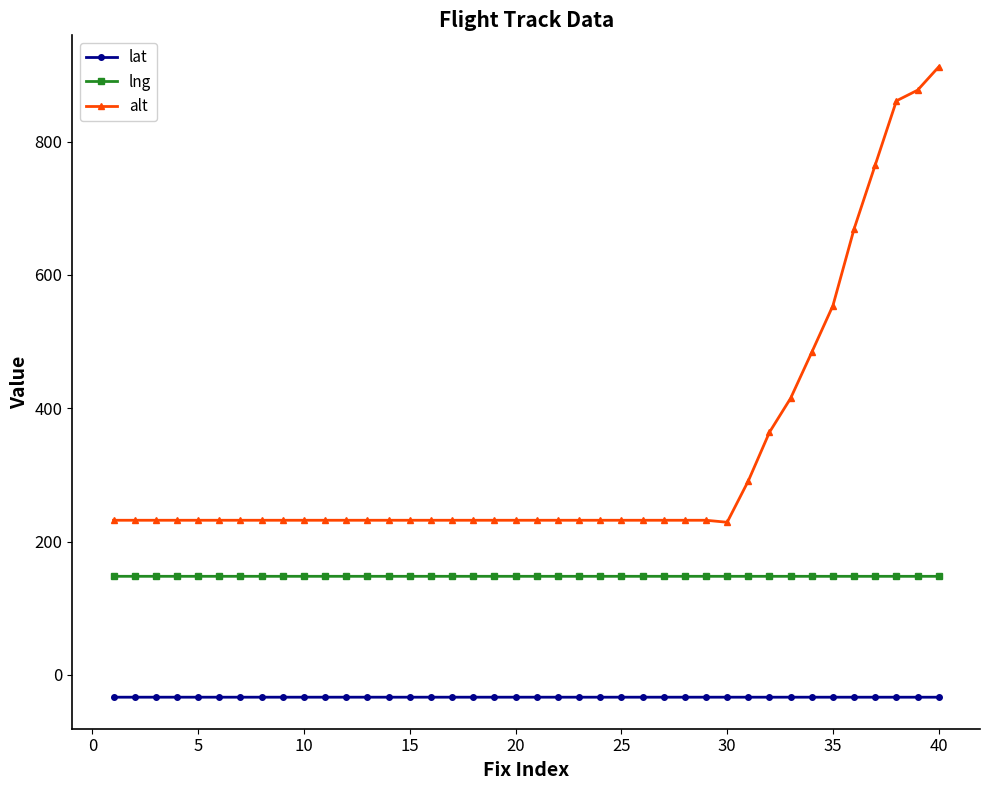

Which series has the largest range (max minus min)?

alt